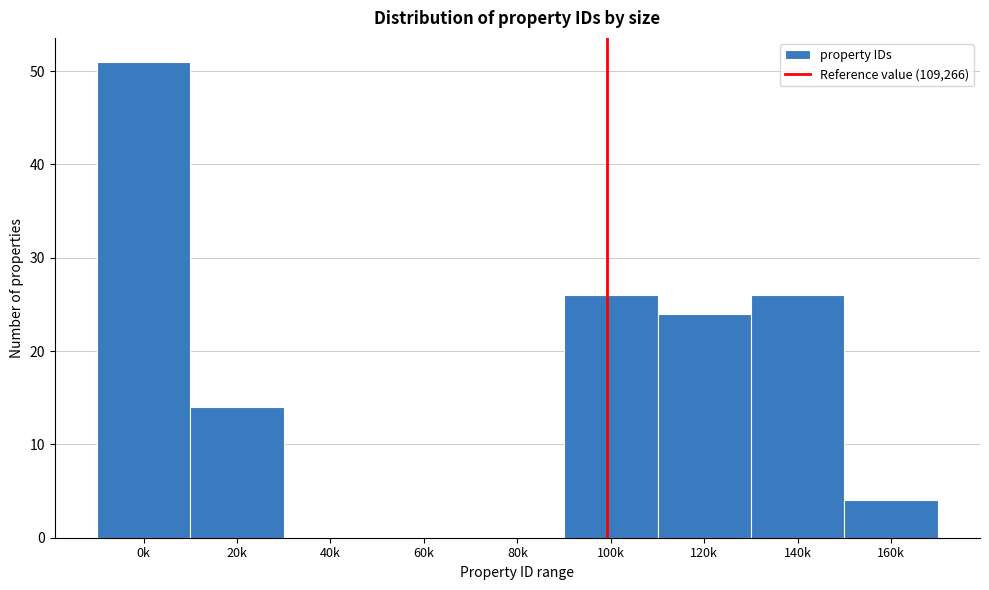

Reading left to right, extract all data points from this chart.

0k=51	20k=14	40k=0	60k=0	80k=0	100k=26	120k=24	140k=26	160k=4